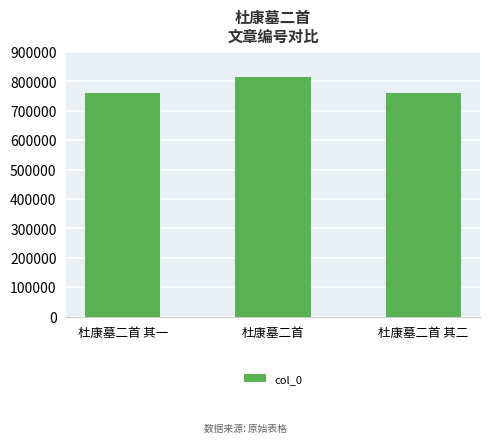

Is it true that the value at 杜康墓二首 其一 is 759170?

True